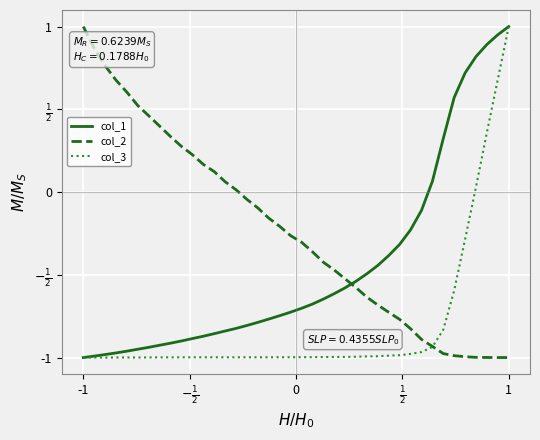

What are all the series names shown in the legend?

col_1, col_2, col_3